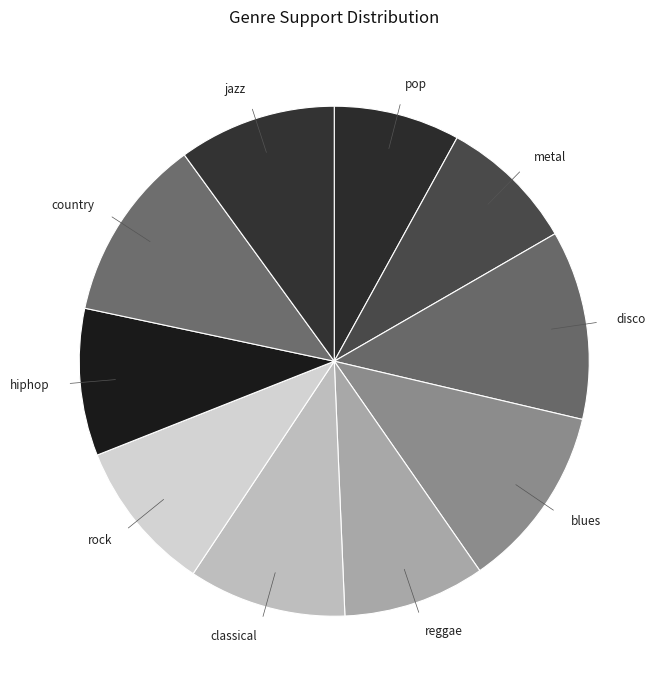

True or false: jazz accounts for 10% of the total.

True